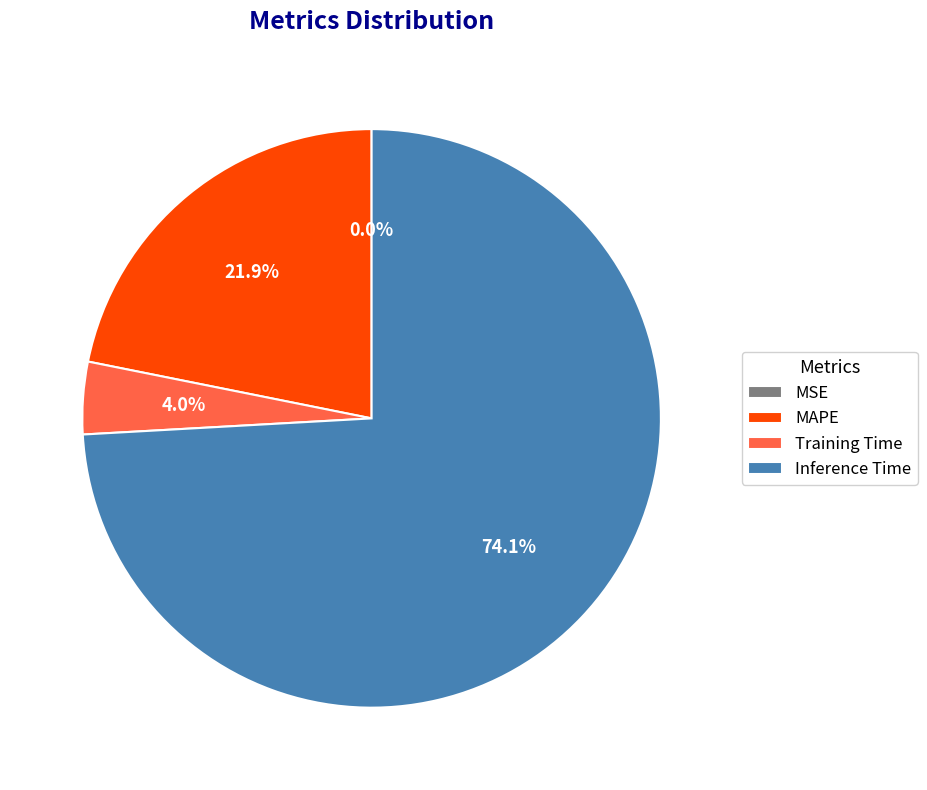

To the nearest percent, what is the difference between the largest and smallest slice percentages?

74%